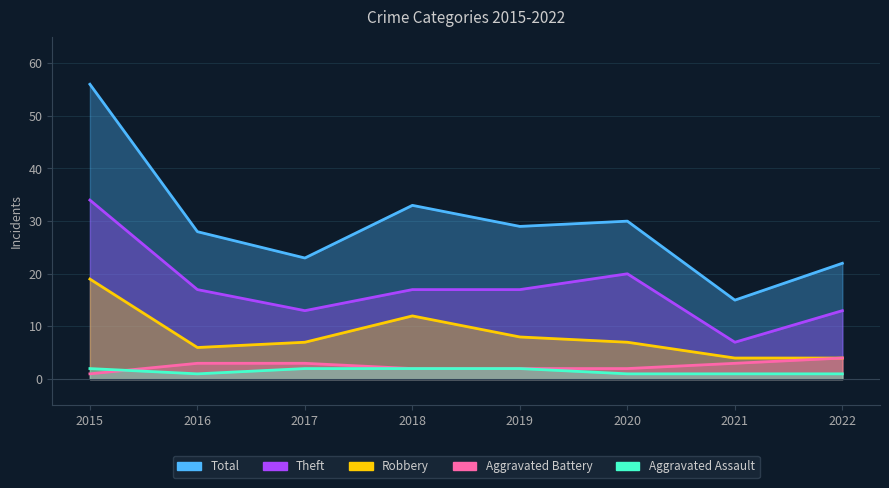

Count the Theft values in the range 13 to 20.

6